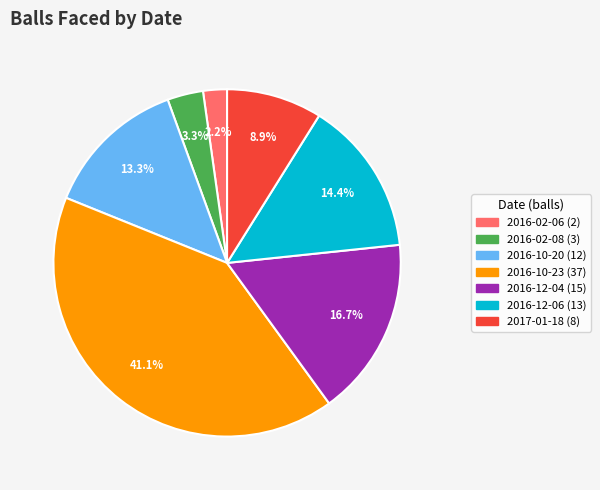

How many segments does this pie chart have?

7